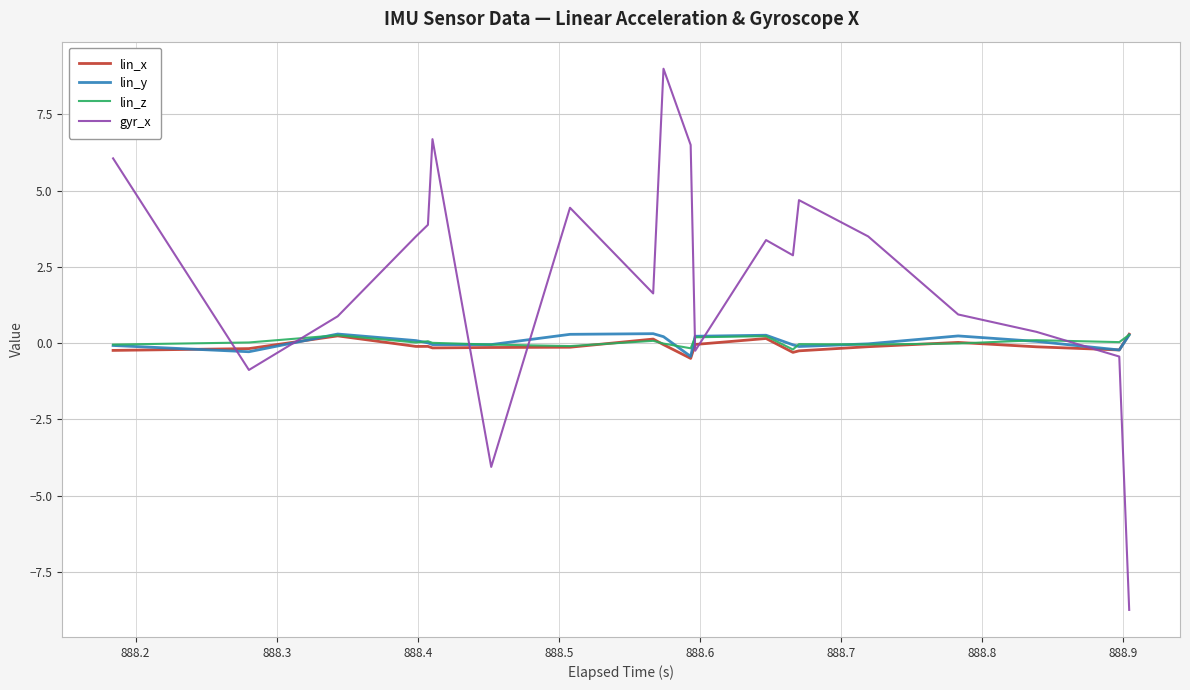

Which series ends up on top after the final intersection of lin_x and lin_y?

lin_x